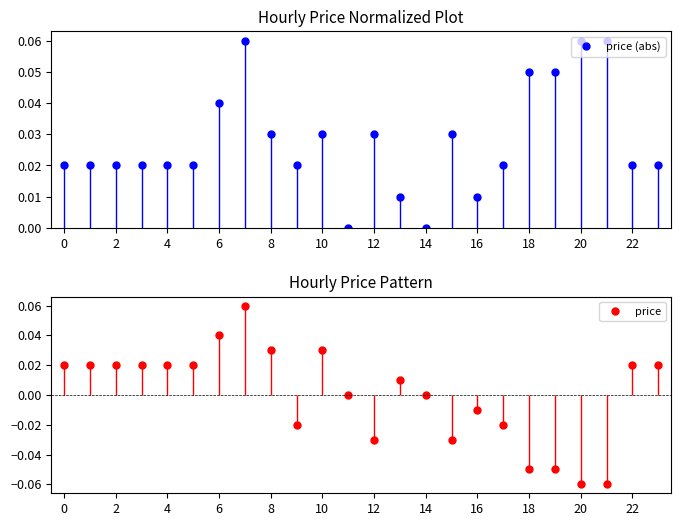

True or false: price (abs) has a value of 0.1 at 18.

False